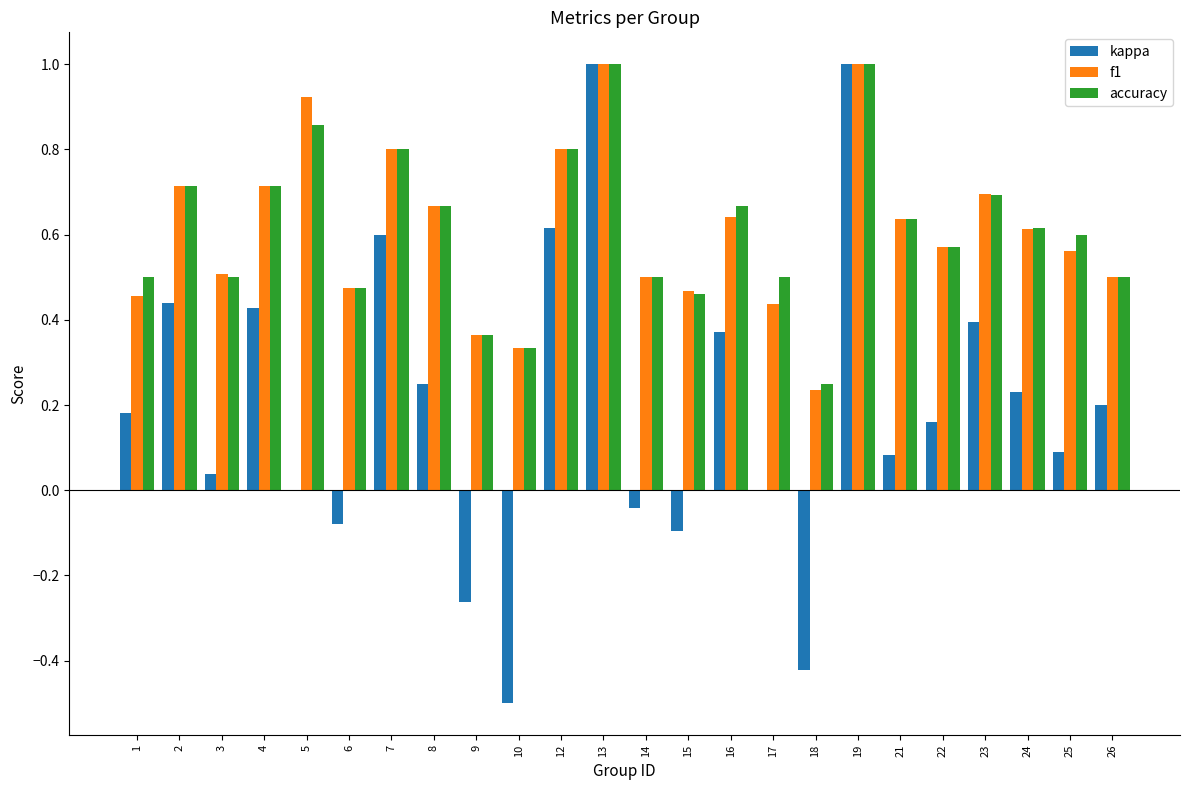

What is the maximum value for f1?

1.0